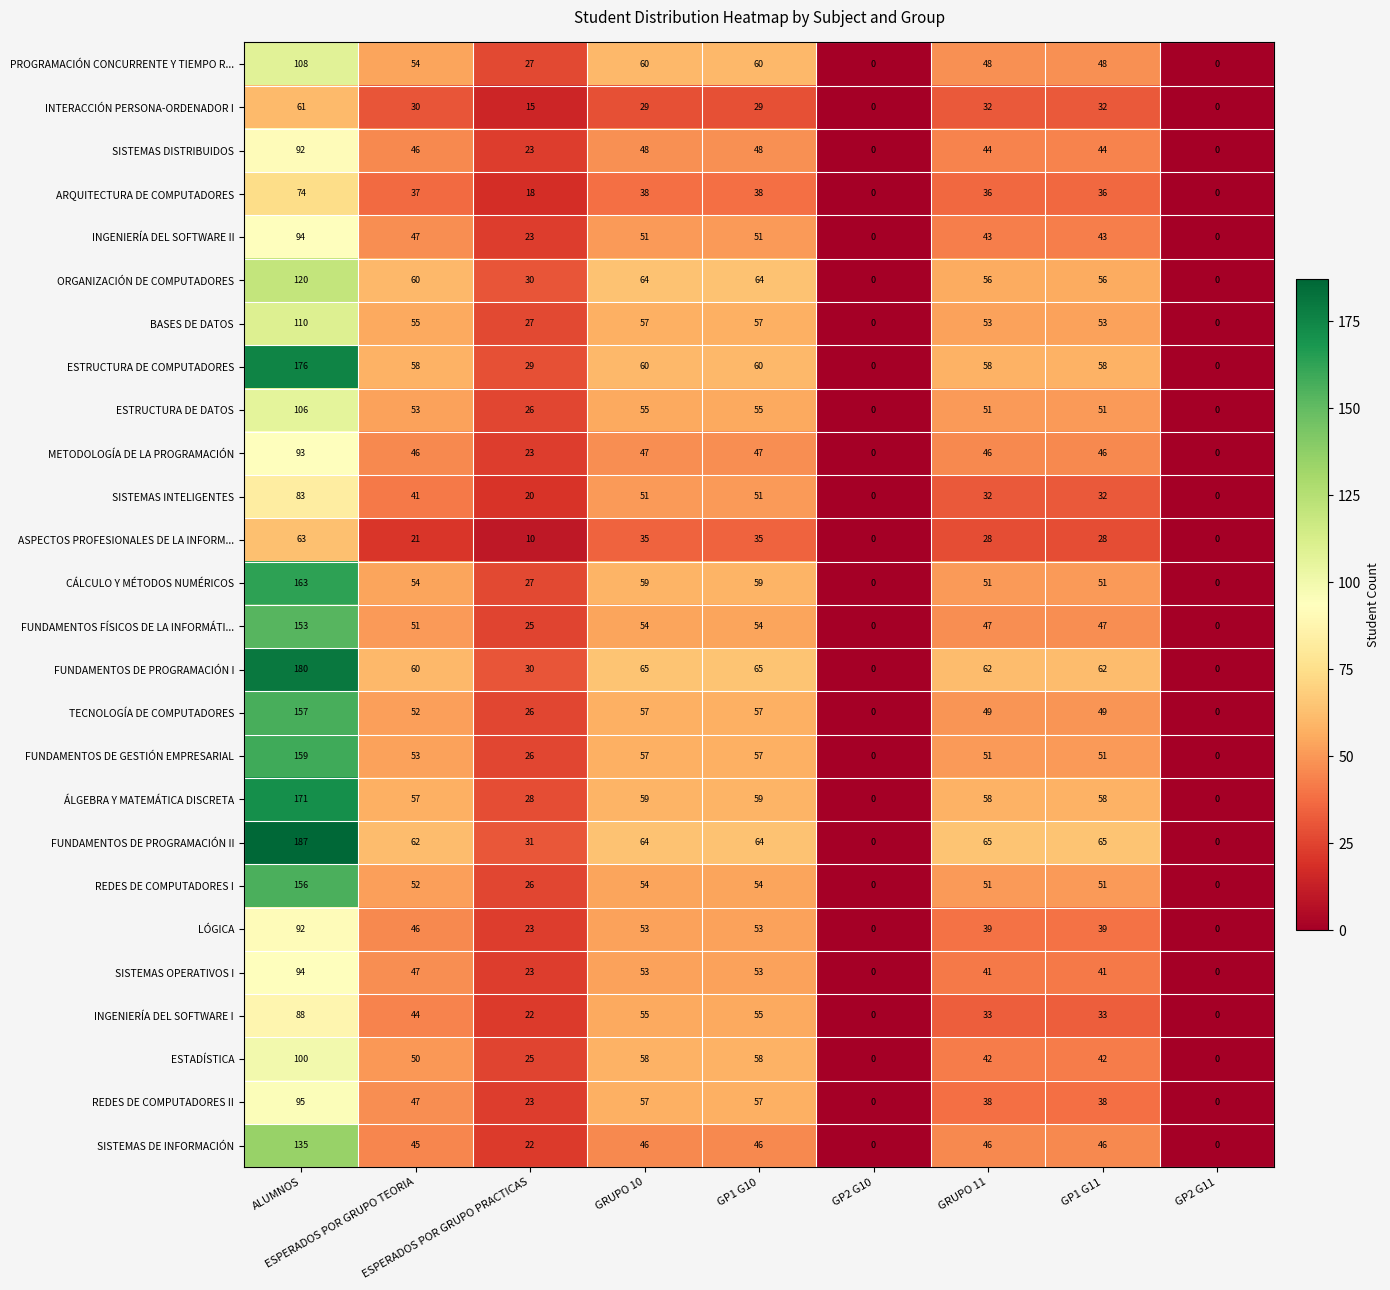

What is the maximum value shown in the chart?

187